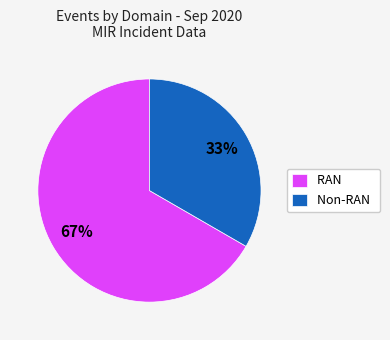

True or false: Non-RAN accounts for 33% of the total.

True